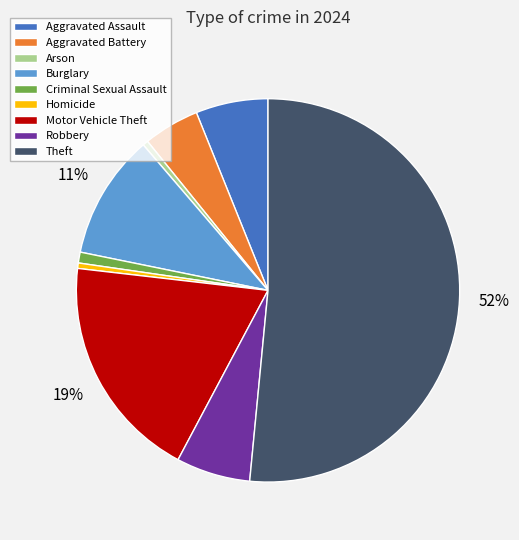

Which has a higher value, Theft or Robbery?

Theft